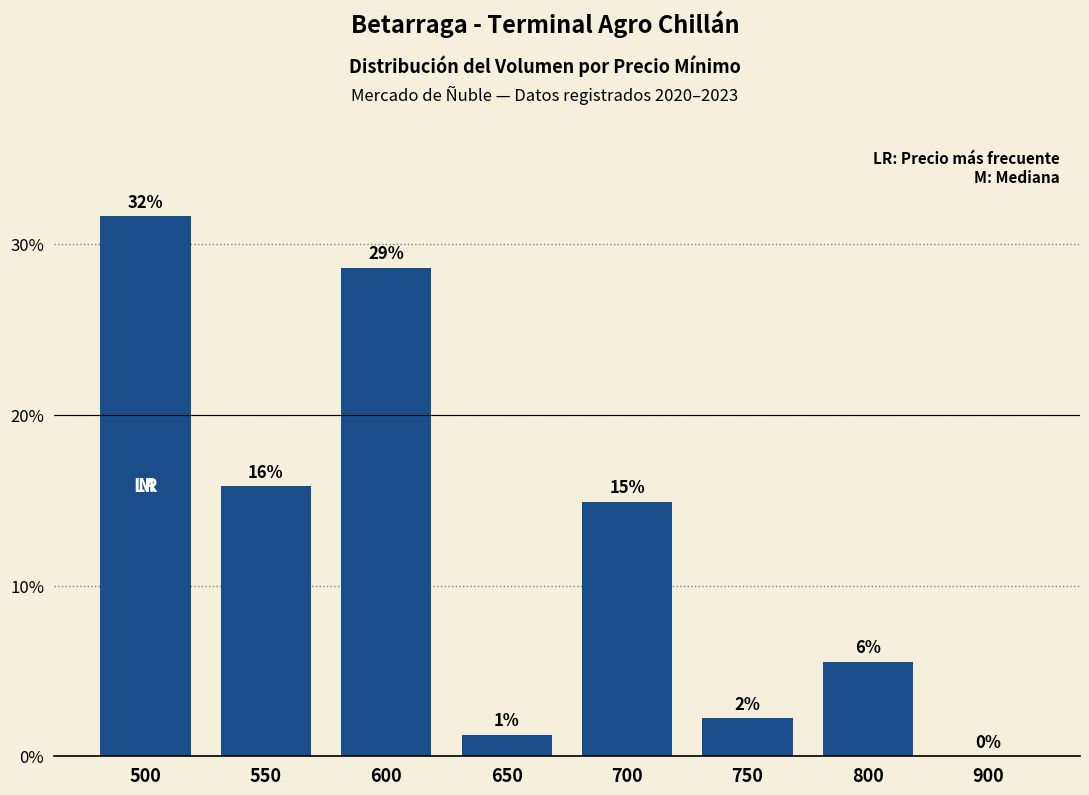

How many series are shown in this chart?

1